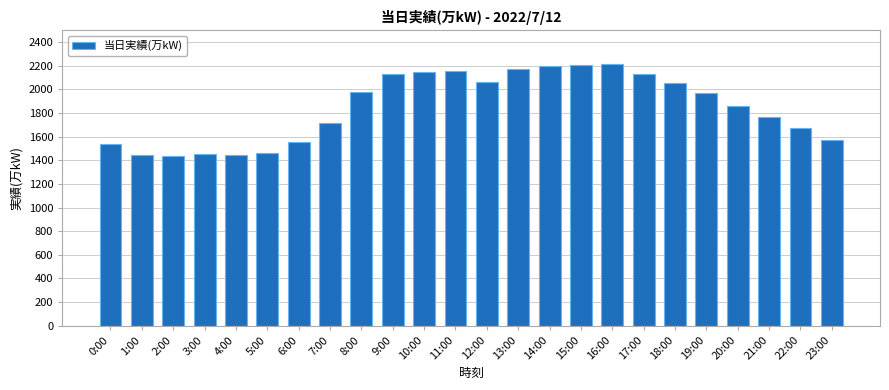

Are the bars horizontal?

No